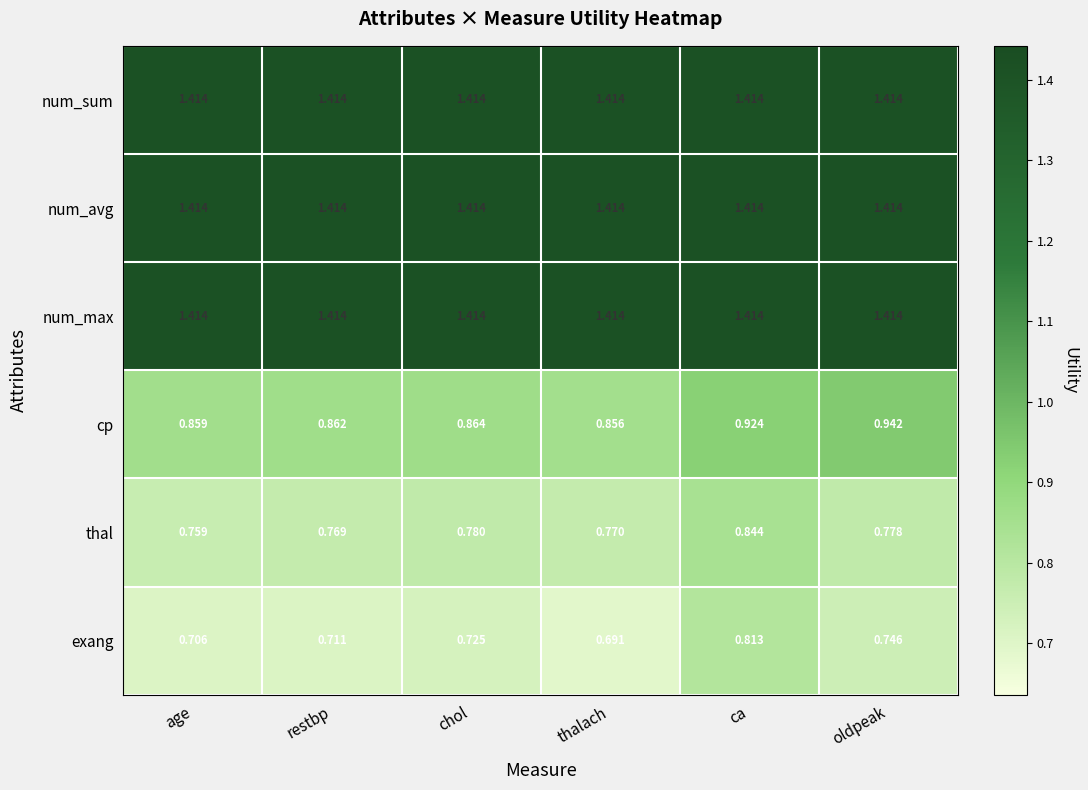

At which category is the sum across all series the highest?

ca